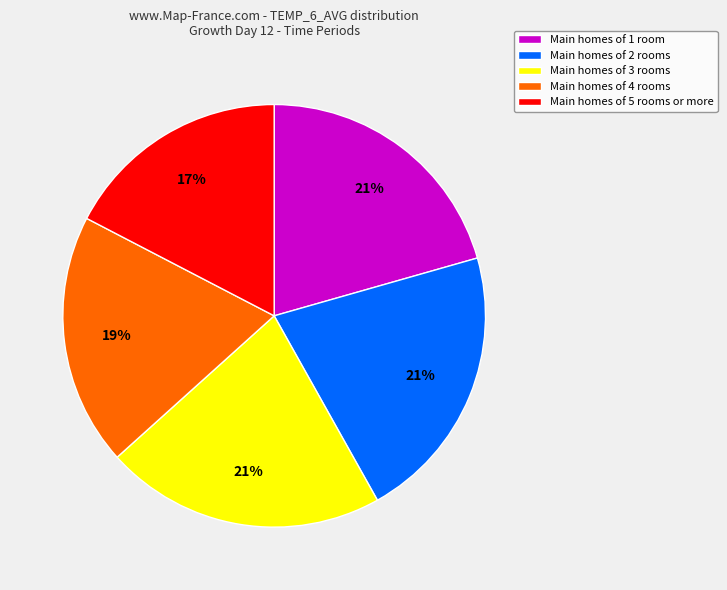

How many segments does this pie chart have?

5